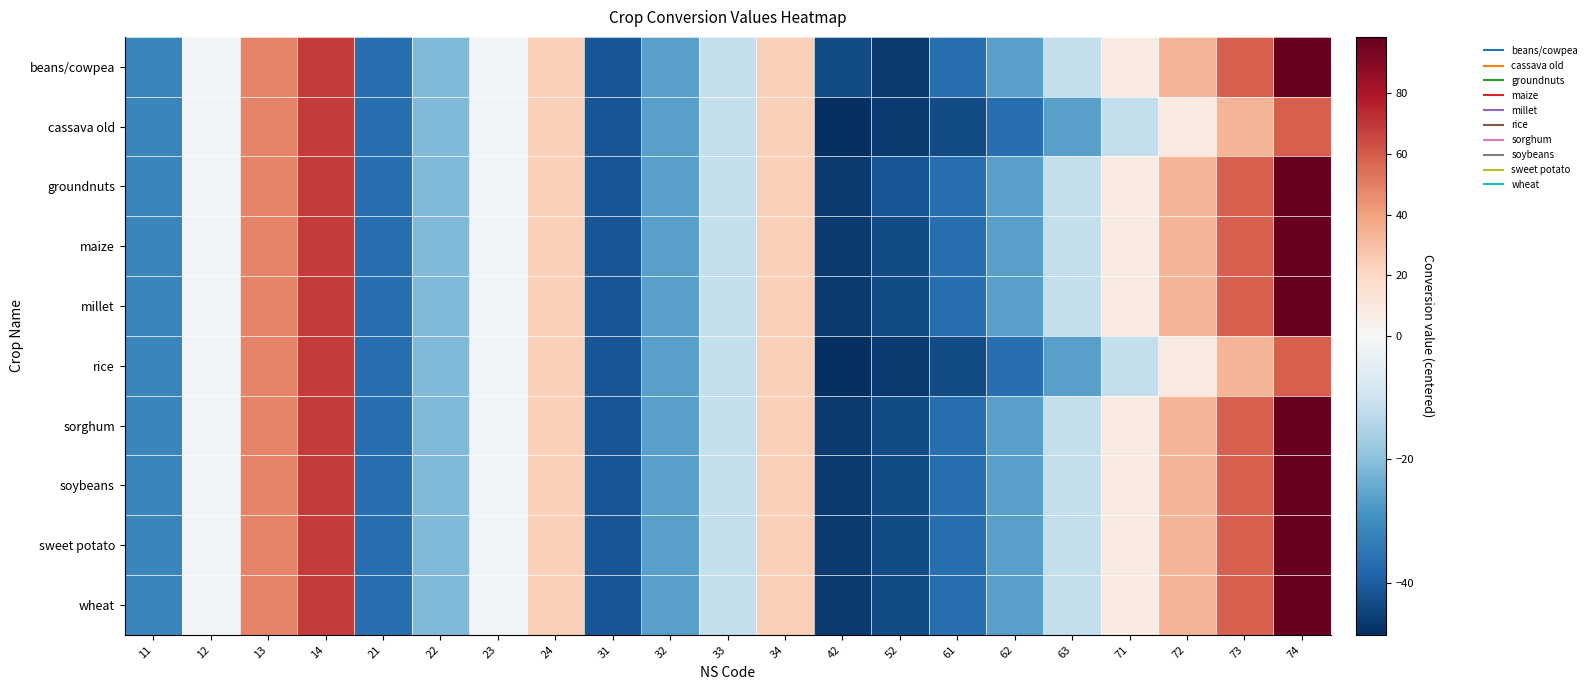

Which label corresponds to the smallest value in the chart?

42